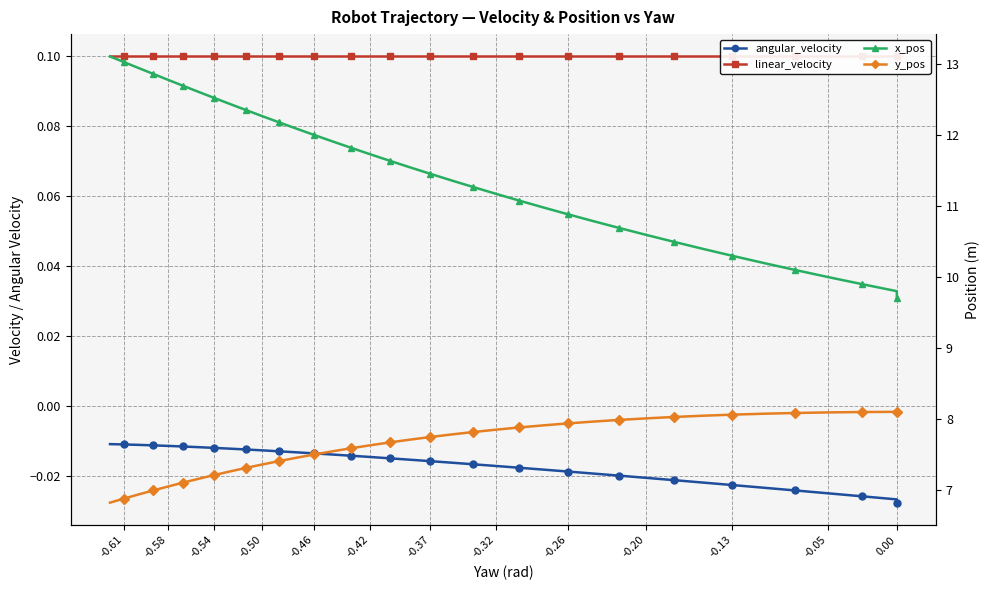

What is the sum of all y_pos values?

290.1